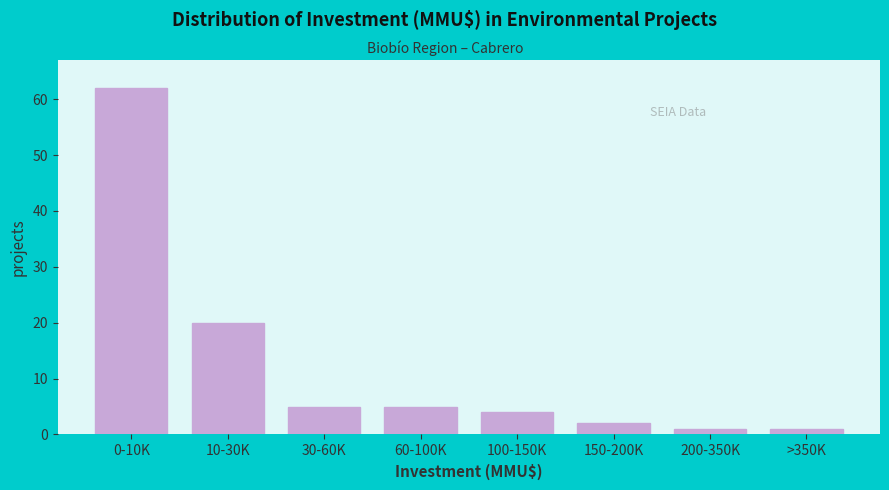

Reading right to left, what are all the values shown in this chart?

1	1	2	4	5	5	20	62